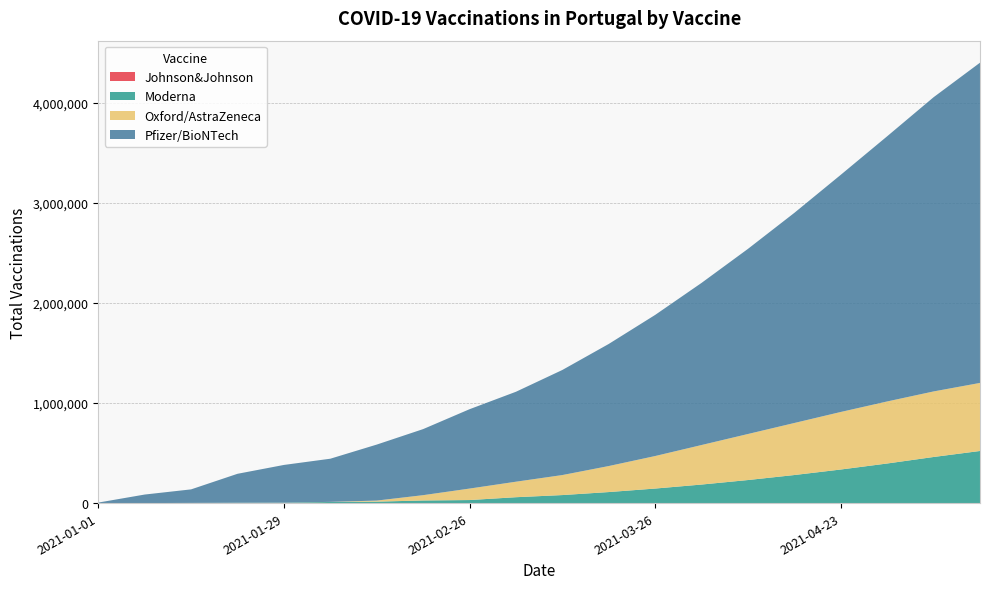

Reading left to right, what are all the values shown in this chart?

Johnson&Johnson: 1	21	22	24	27	46	49	51	54	104	180	220	260	310	380	450	530	620	710	800
Moderna: 6	74	1645	3308	3962	11204	14336	26071	30313	58629	80000	110000	145000	185000	230000	280000	335000	395000	460000	520000
Oxford/AstraZeneca: 0	41	138	315	564	887	10720	53028	114723	154923	200000	260000	325000	395000	460000	520000	575000	620000	655000	680000
Pfizer/BioNTech: 5134	85277	135219	289061	376637	431268	559445	660146	792960	898725	1050000	1220000	1410000	1620000	1850000	2100000	2370000	2650000	2940000	3200000